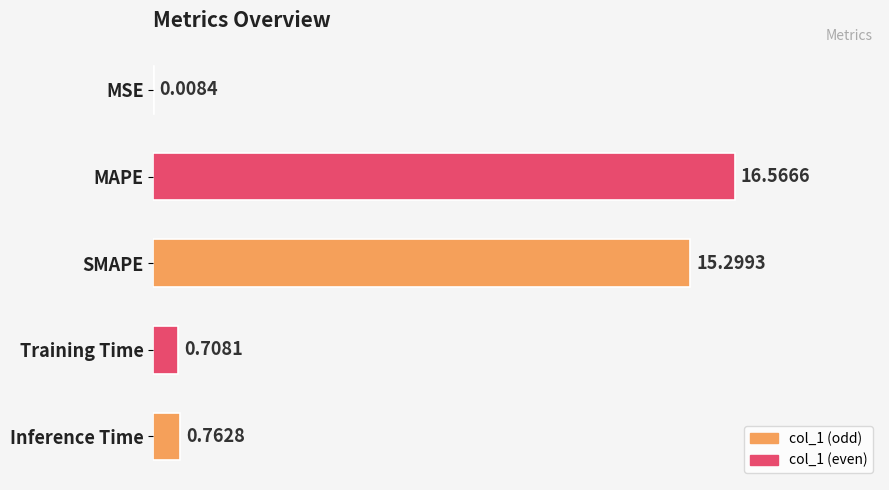

At which label is the value closest to 8?

Inference Time